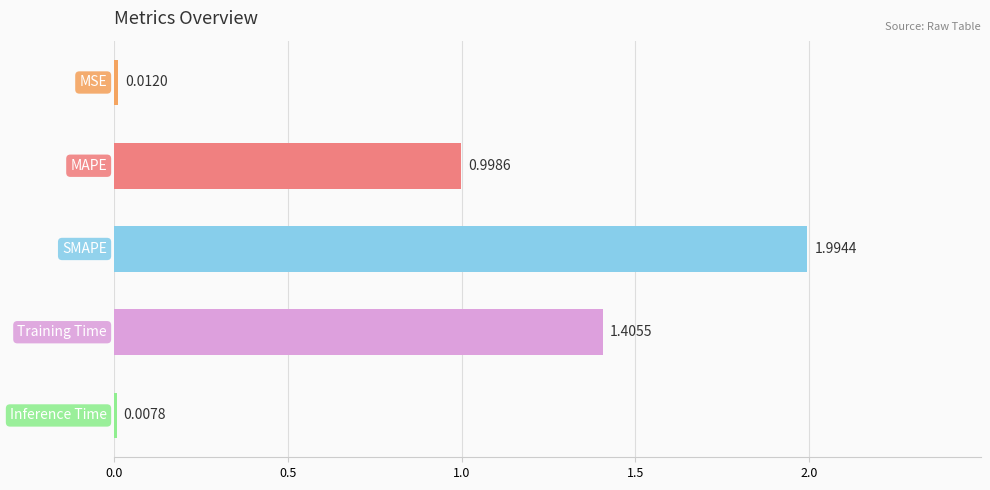

What is the sum of all values?

4.4